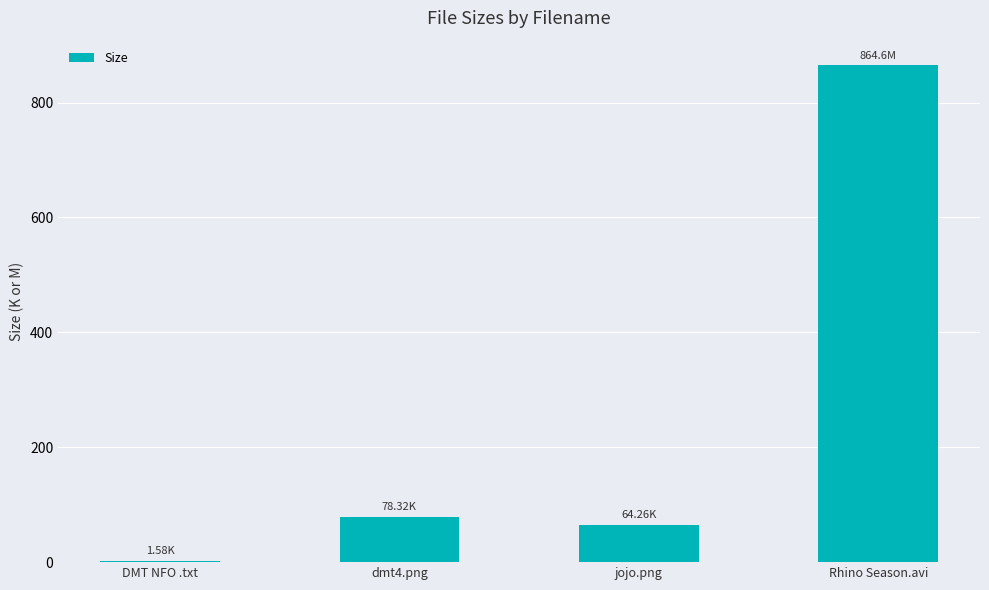

At which category does the chart reach its peak across all series?

Rhino Season.avi